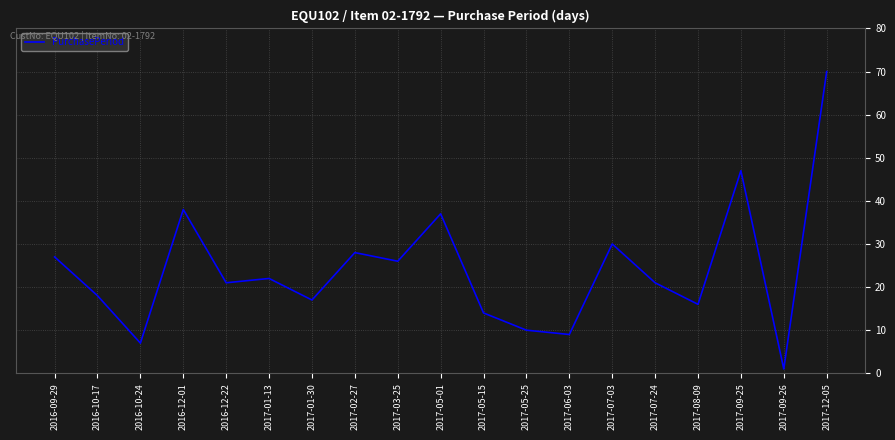

The value at 2016-10-24 is 7. True or false?

True